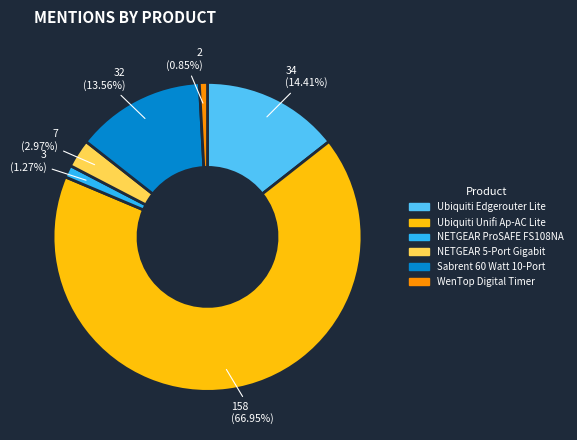

Is it true that Ubiquiti Edgerouter Lite is 14% of the pie?

True